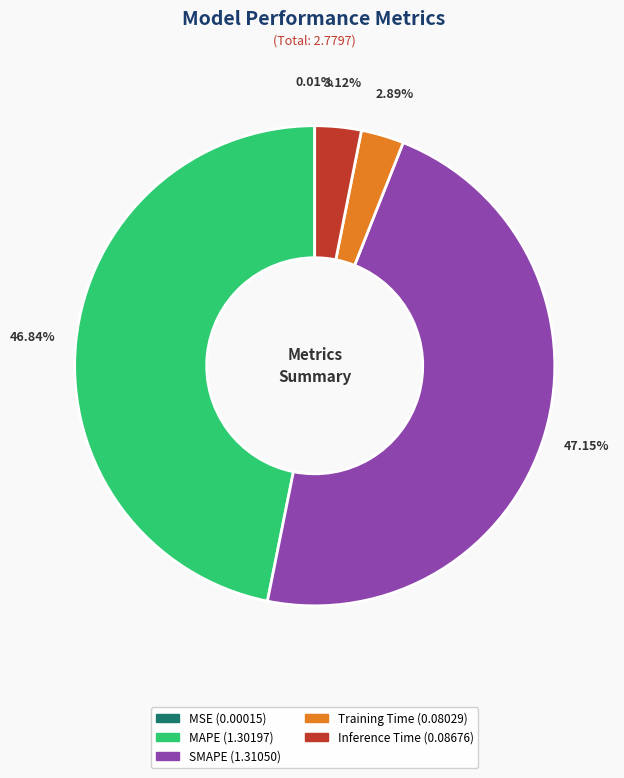

True or false: Training Time accounts for 17% of the total.

False